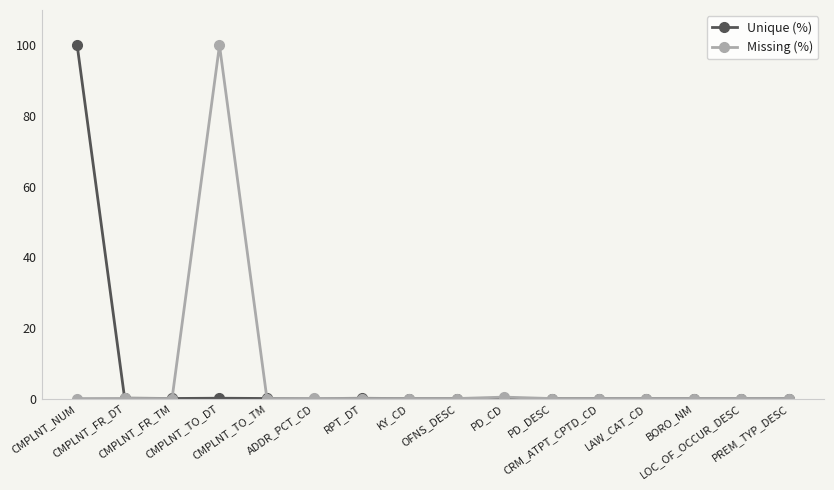

What is the difference between the maximum and second lowest values in the Unique (%) series?

100.0